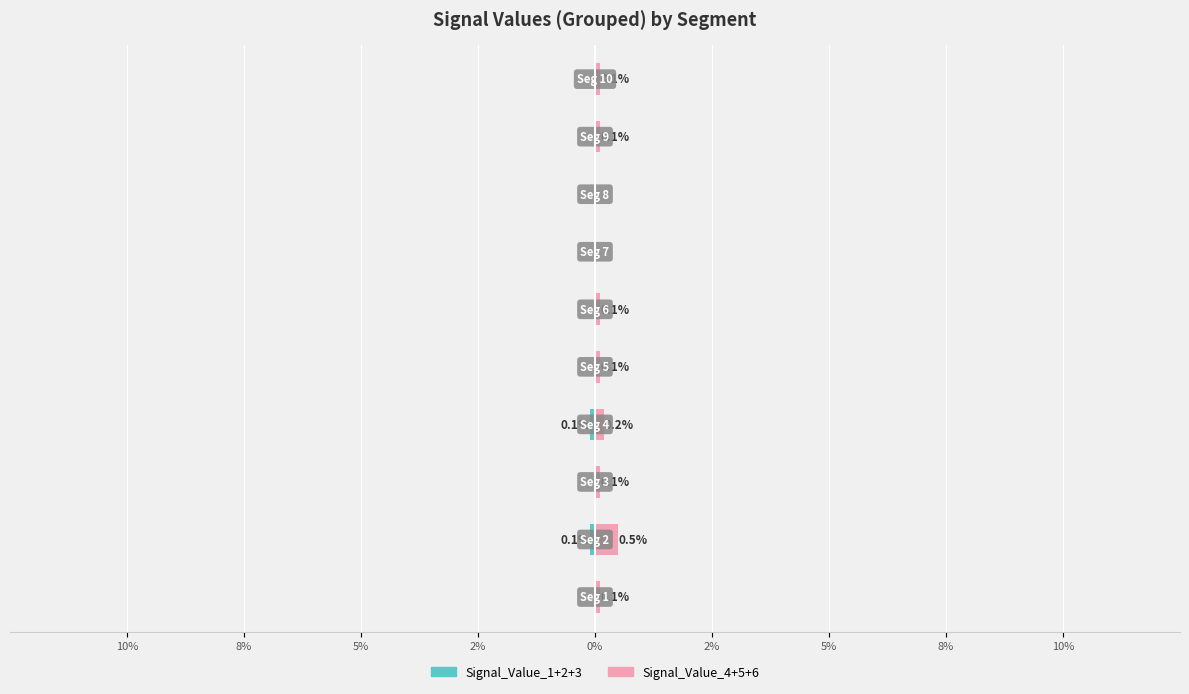

What is the spread (max minus min) of values at 2%?

0.3